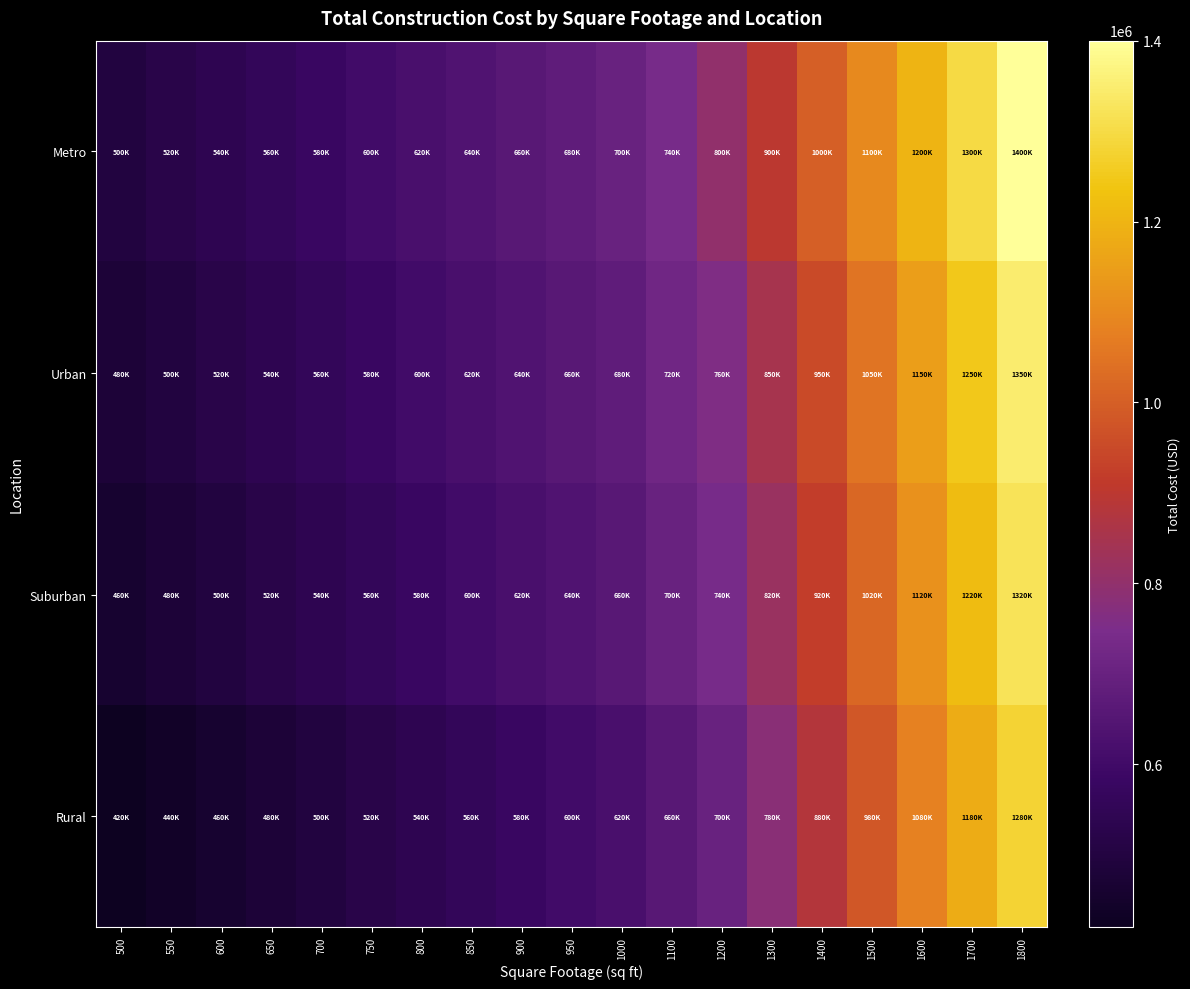

Rank the series by their maximum value, from lowest to highest.

Rural, Suburban, Urban, Metro